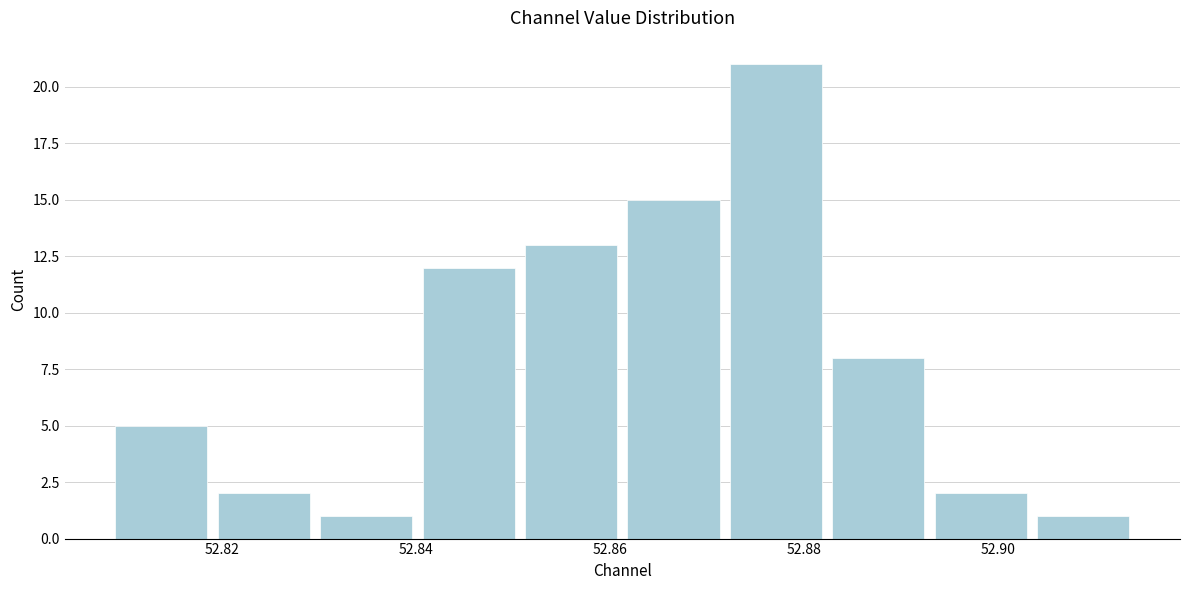

Over which range of the x-axis is the bar tallest?

52.872 to 52.882